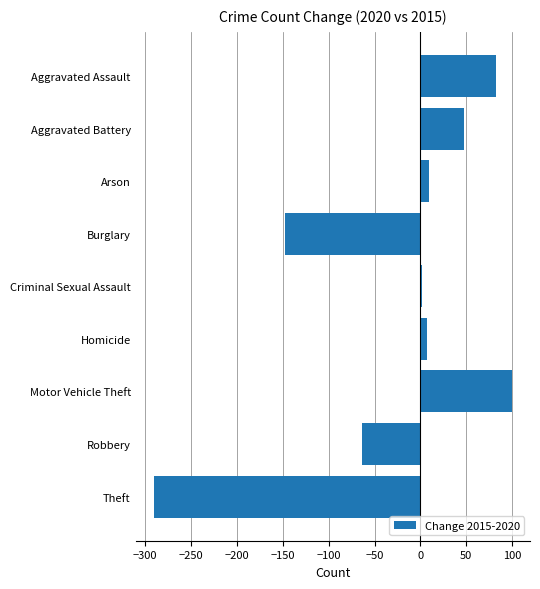

What is the difference between the maximum and minimum values?

391